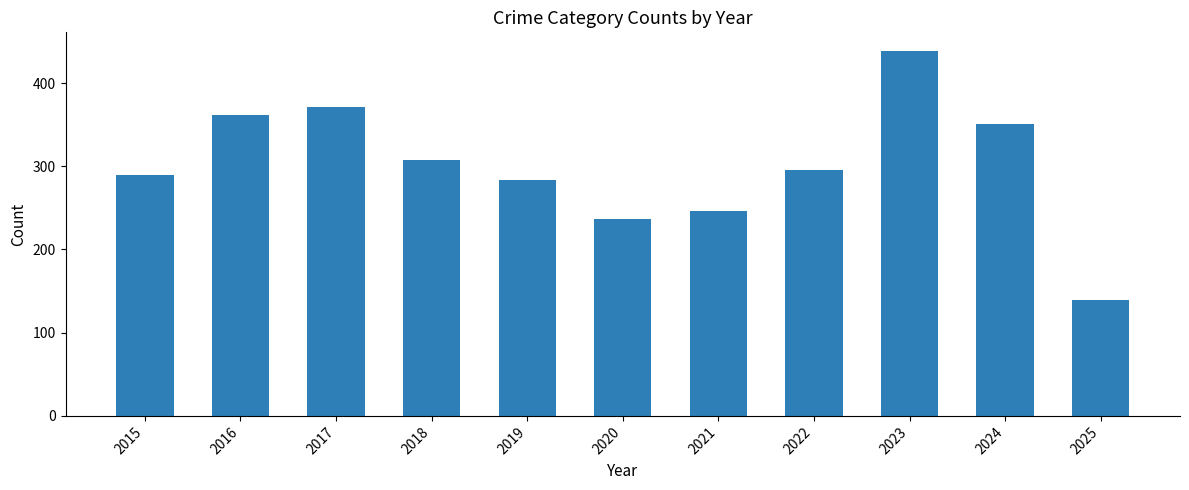

What is the value of the 6th bar from the left?

237